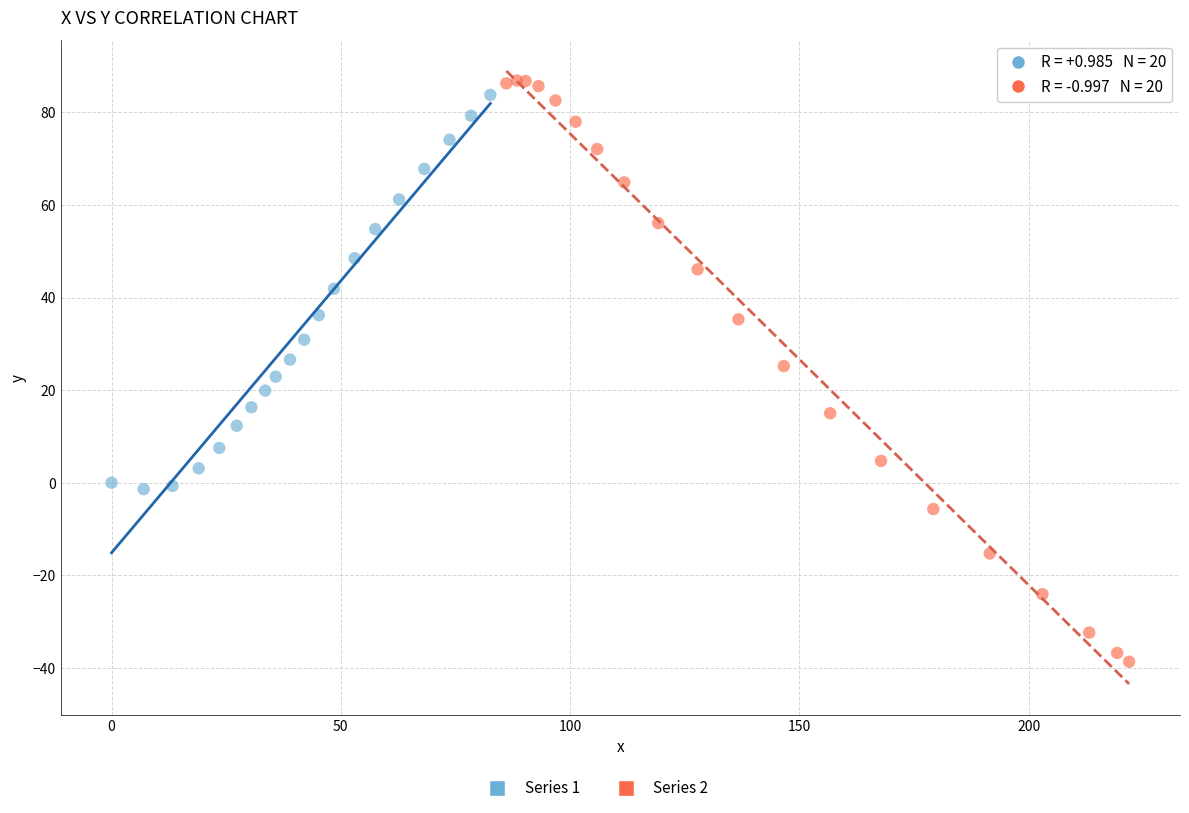

Which series reaches the minimum Y coordinate?

Series 2